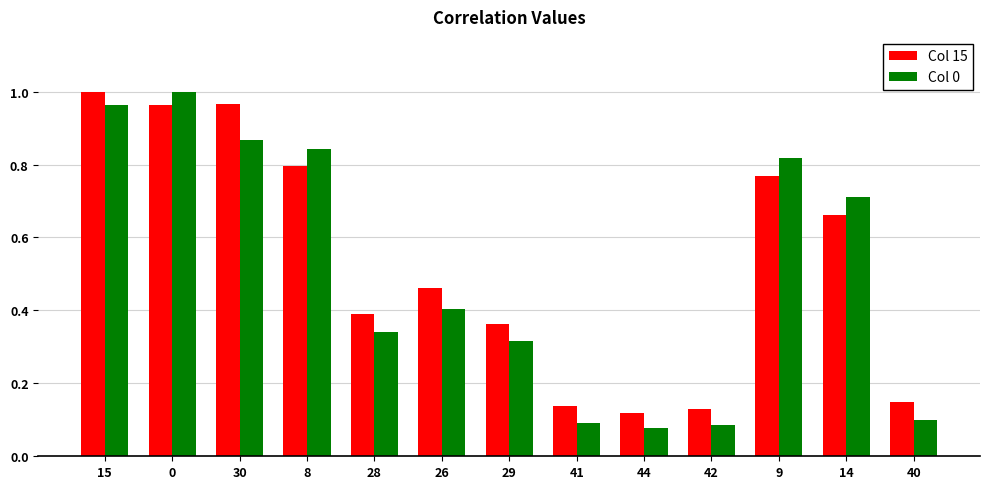

Is it true that Col 0 equals 1.4 at 9?

False